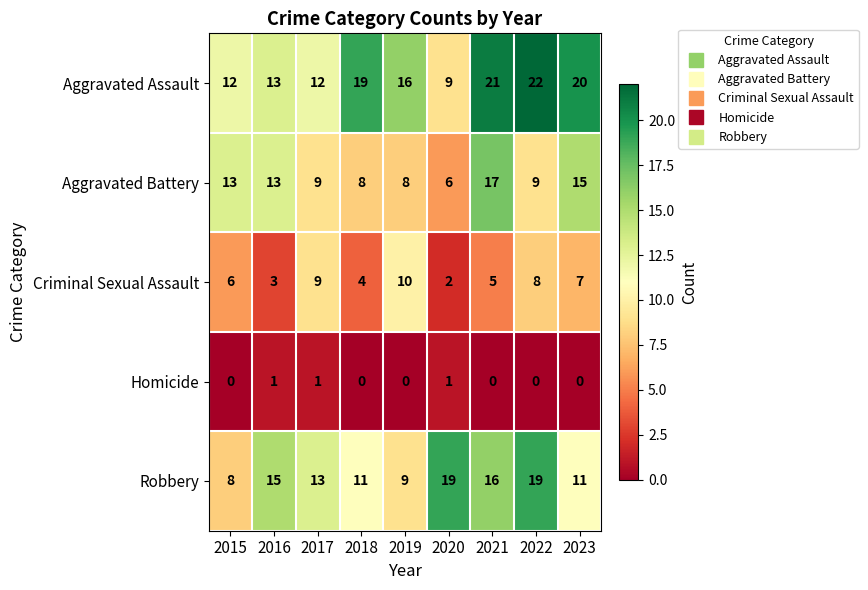

Rank the series by their maximum value, from highest to lowest.

Aggravated Assault, Robbery, Aggravated Battery, Criminal Sexual Assault, Homicide